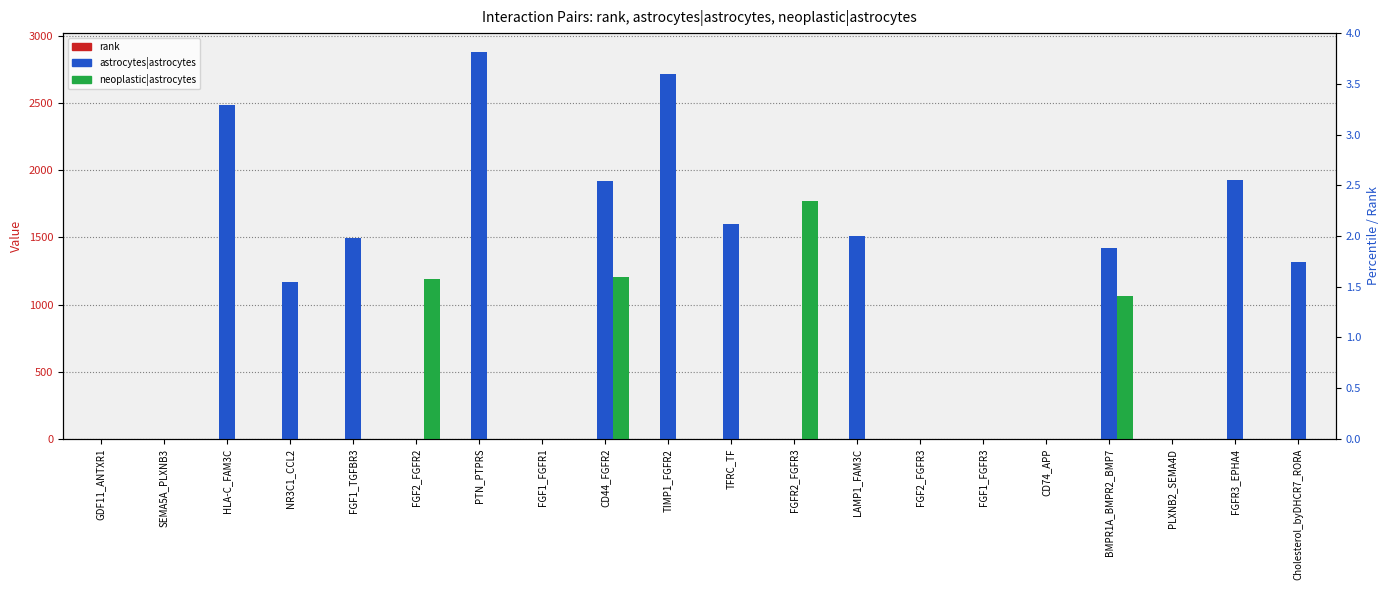

What is the average value of the rank series?

0.5